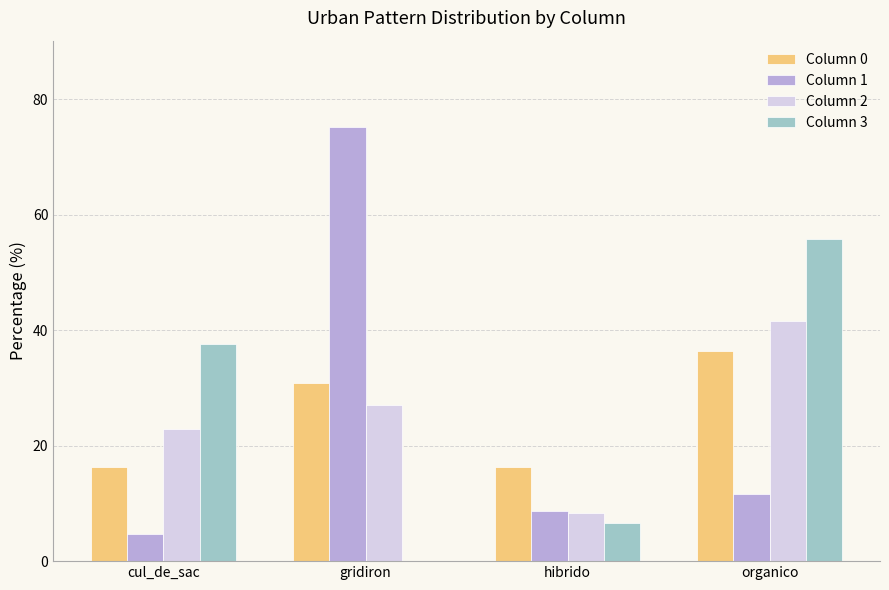

Reading left to right, what are all the values shown in this chart?

Column 0: 16.4	30.9	16.4	36.4
Column 1: 4.6	75.1	8.7	11.6
Column 2: 22.9	27.1	8.3	41.7
Column 3: 37.7	0.0	6.6	55.7